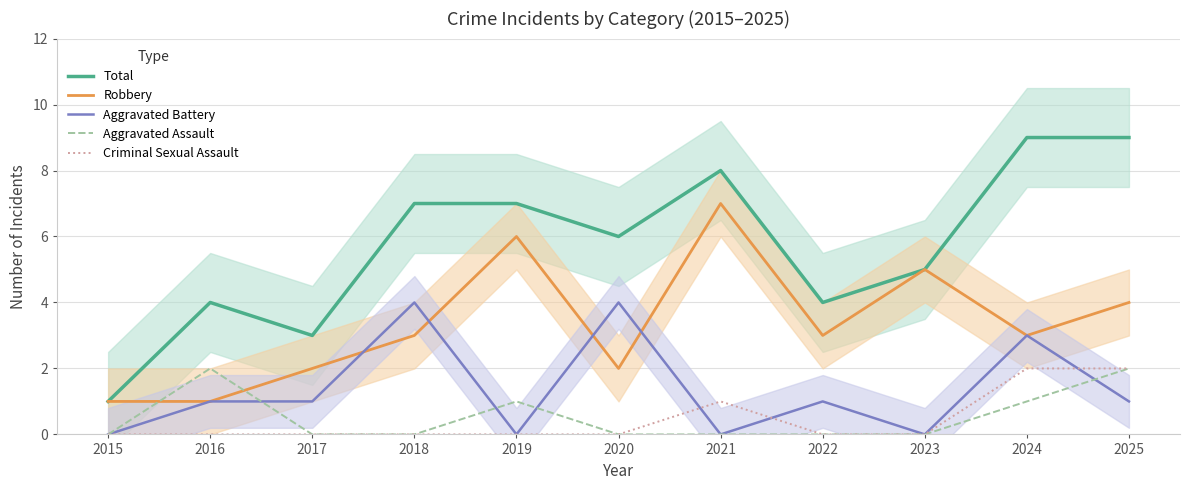

True or false: Criminal Sexual Assault and Aggravated Assault intersect in this chart.

False